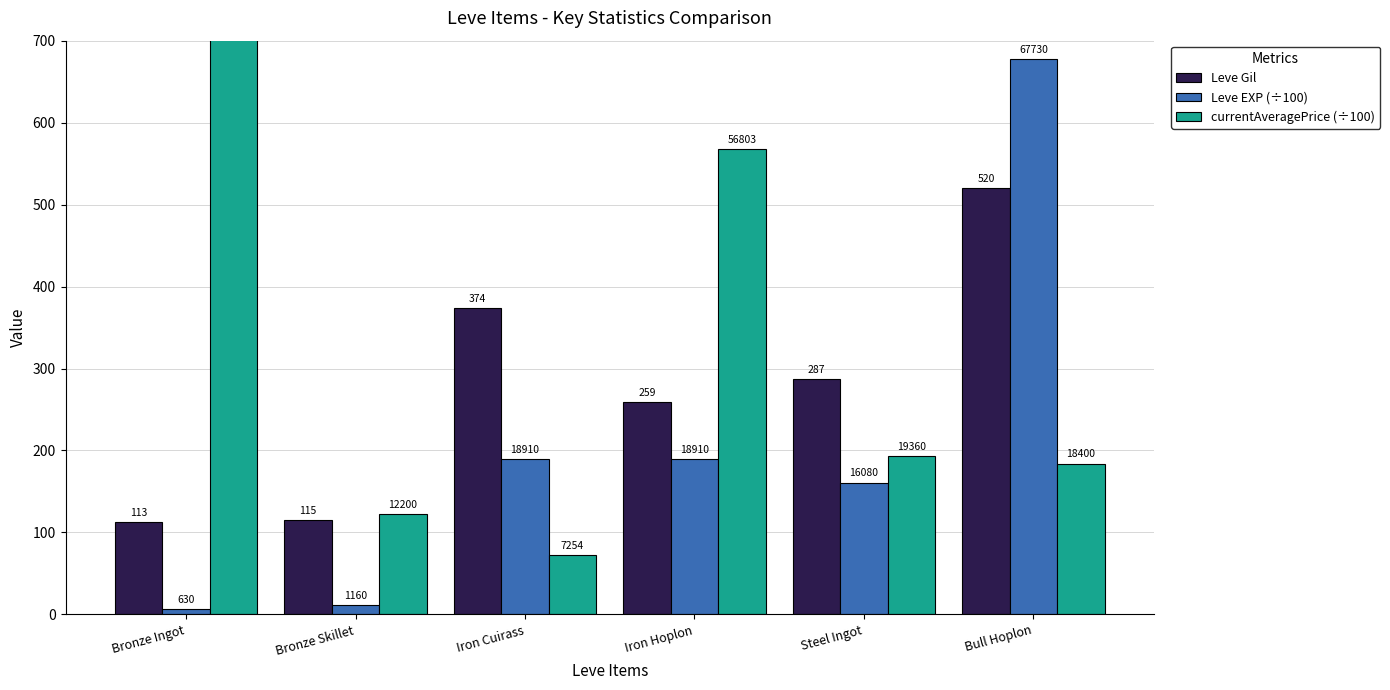

What is the sum of all Leve Gil values?

1668.0